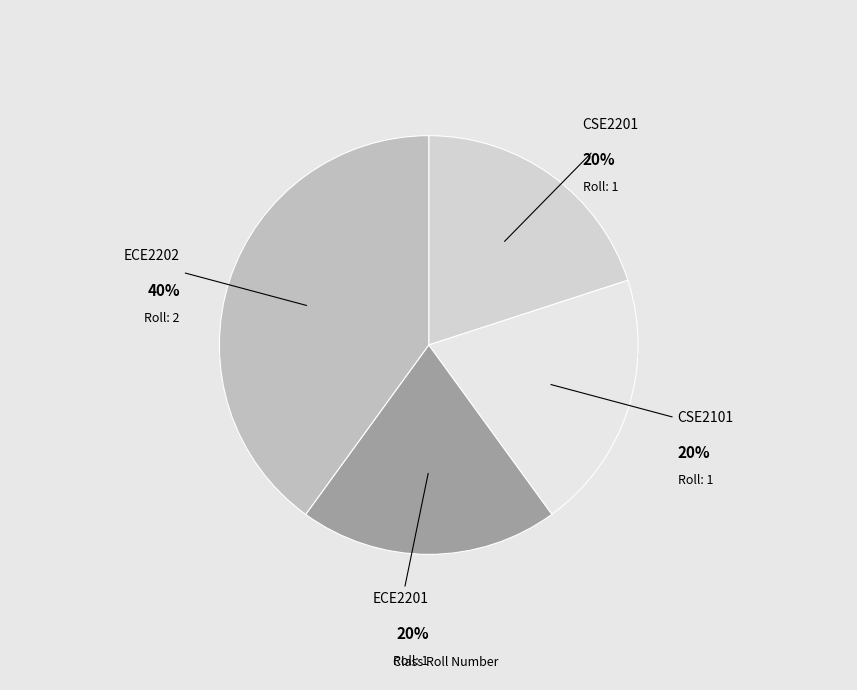

To the nearest percent, what is the difference between the largest and smallest slice percentages?

20%